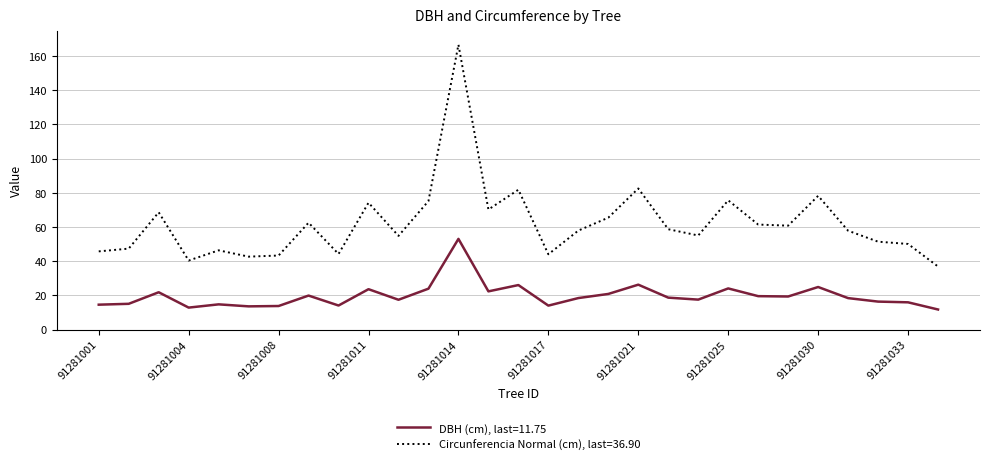

What is the greatest value displayed?

166.7